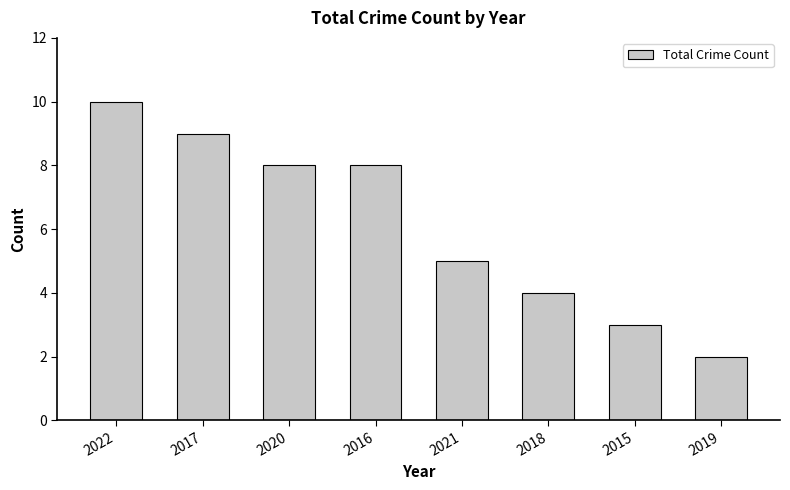

What value does the data have at 2021?

5